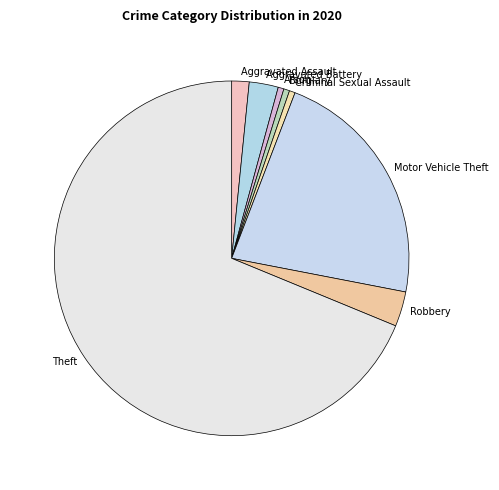

Which category has the biggest portion of the pie?

Theft